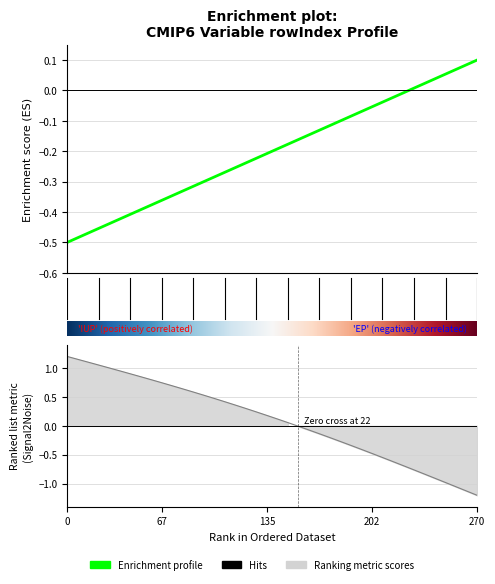

Reading left to right, transcribe all the data shown in this chart.

-0.5	-0.5	-0.5	-0.5	-0.4	-0.4	-0.4	-0.4	-0.4	-0.4	-0.3	-0.3	-0.3	-0.3	-0.3	-0.3	-0.3	-0.2	-0.2	-0.2	-0.2	-0.2	-0.2	-0.1	-0.1	-0.1	-0.1	-0.1	-0.1	-0.1	-0.0	-0.0	-0.0	0.0	0.0	0.0	0.1	0.1	0.1	0.1